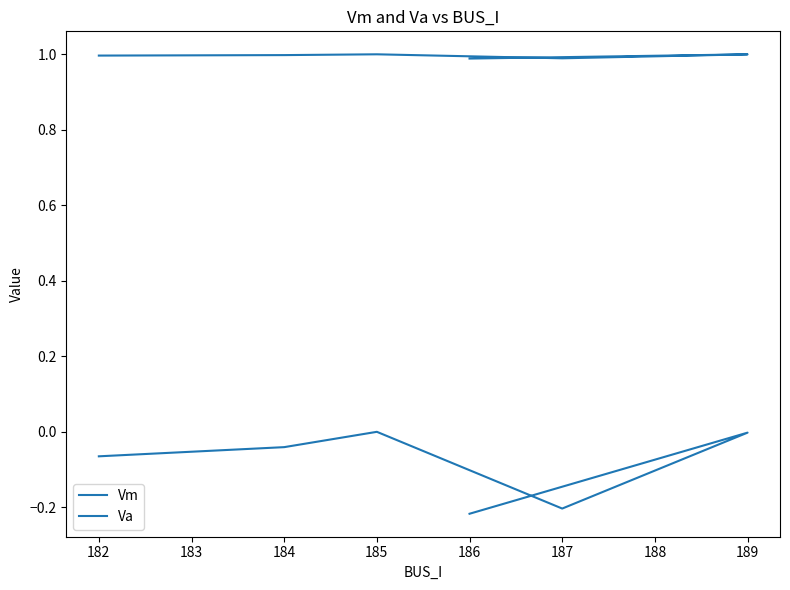

Is the value of Va at 186 greater than the value of Vm at 189?

No